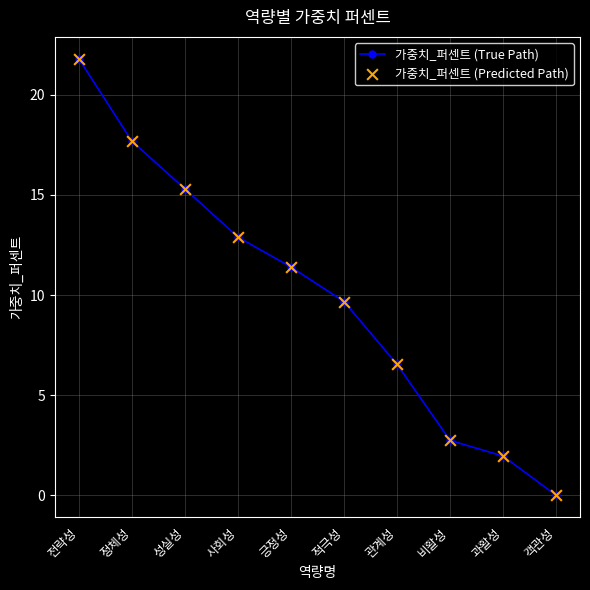

What is the change in value from 정체성 to 사회성?

-4.8